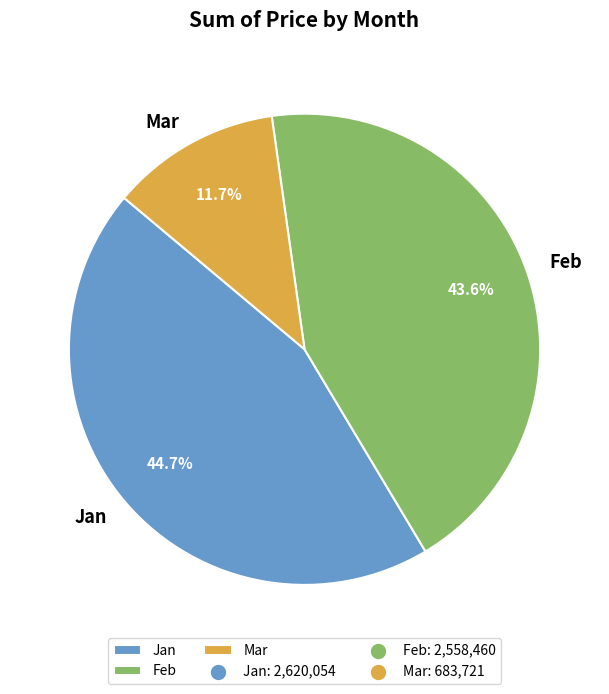

To the nearest percent, what is the average slice percentage?

33%